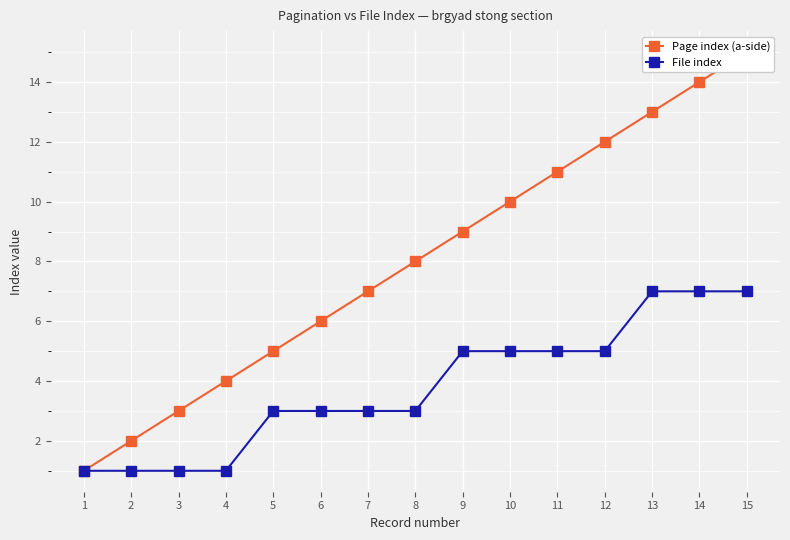

How many distinct data groups are displayed?

2